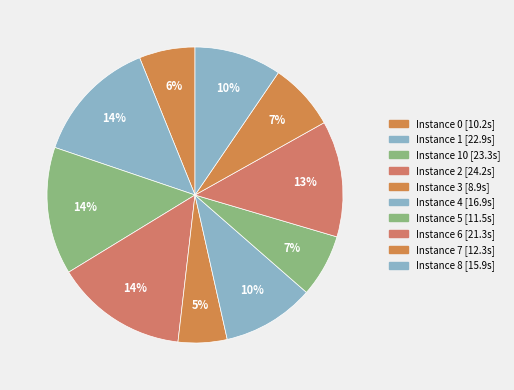

To the nearest percent, what is the difference between the largest and smallest slice percentages?

9%